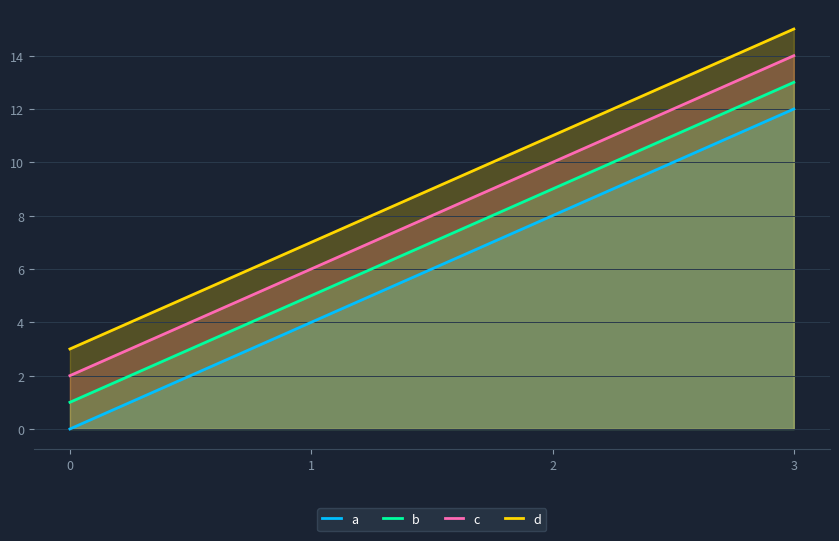

True or false: c has more than 1 points higher than both neighbors.

False